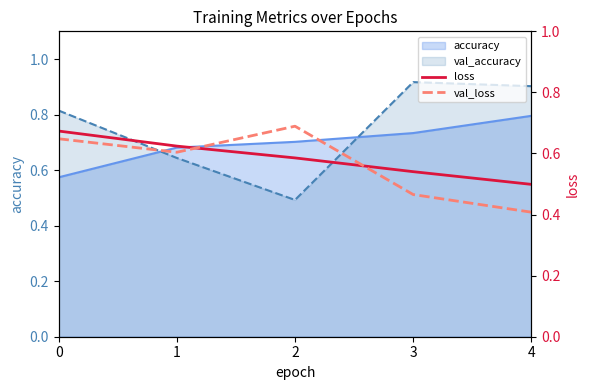

True or false: val_loss has more than 0 interior local peaks.

True